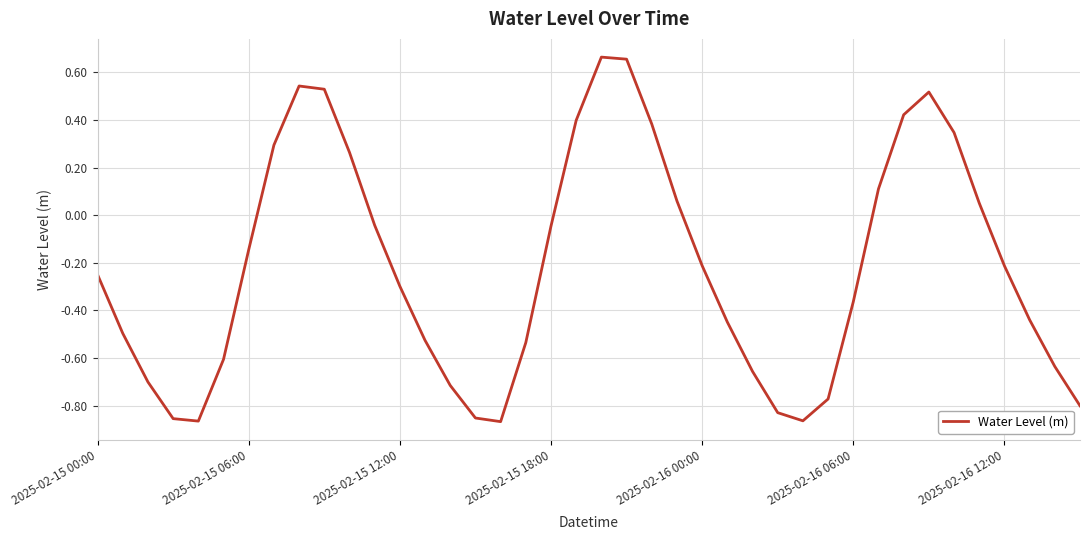

What is the difference between the maximum and minimum values?

1.5